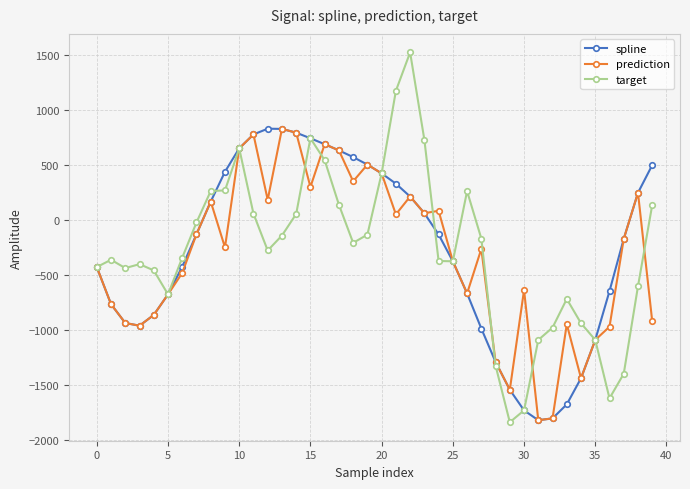

What is the maximum value for target?

1525.5